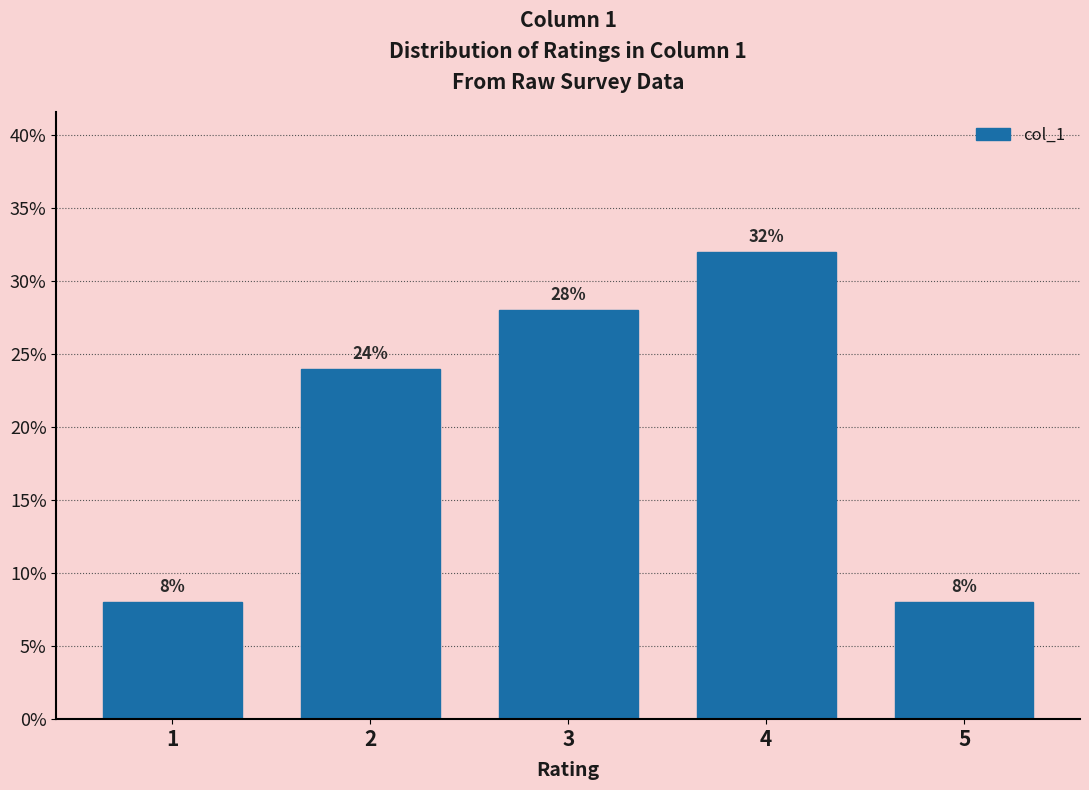

Reading left to right, what are all the values shown in this chart?

8.0	24.0	28.0	32.0	8.0